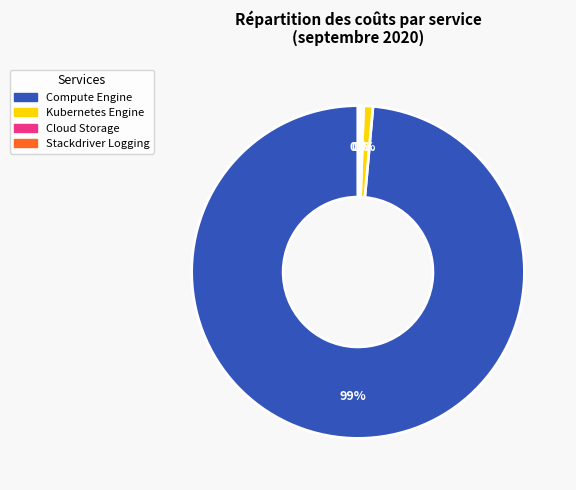

Does any single category account for the majority?

Yes